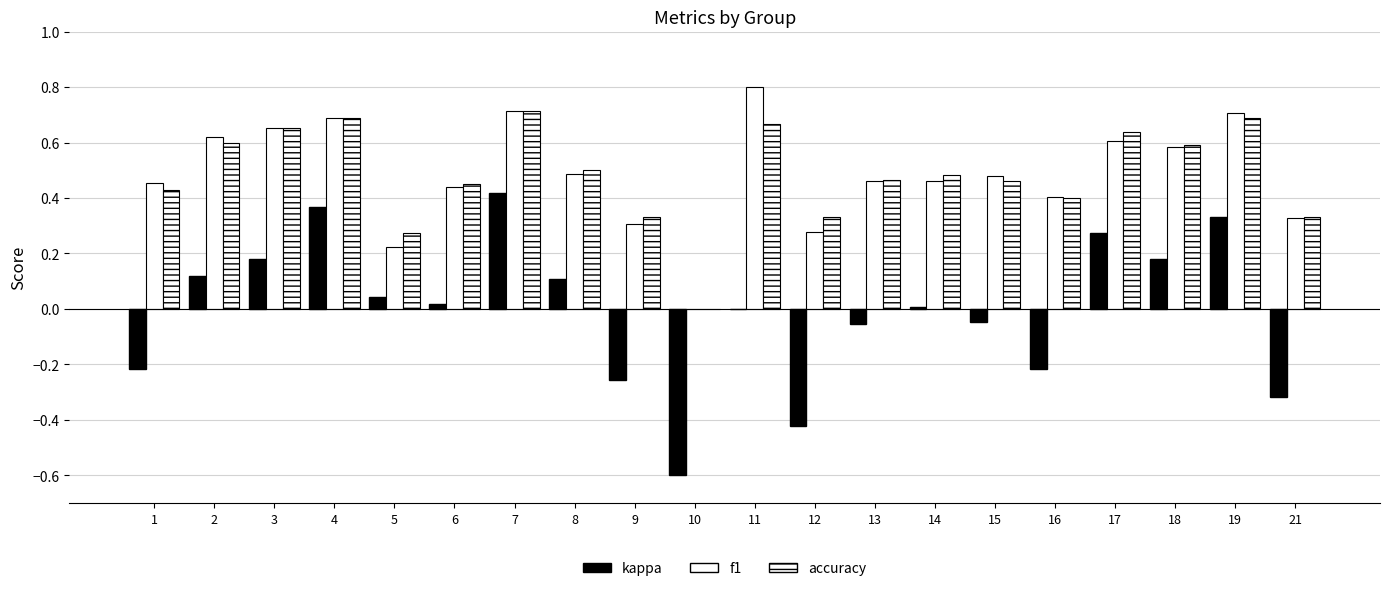

What is the spread (max minus min) of values at 12?

0.8